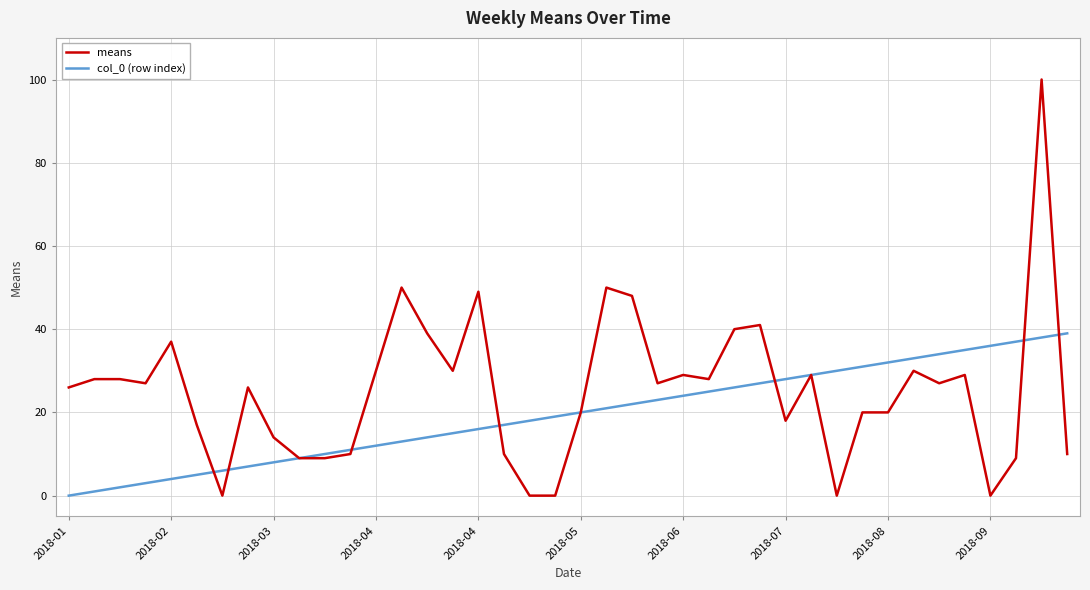

List the series in order of their peak value, highest first.

means, col_0 (row index)